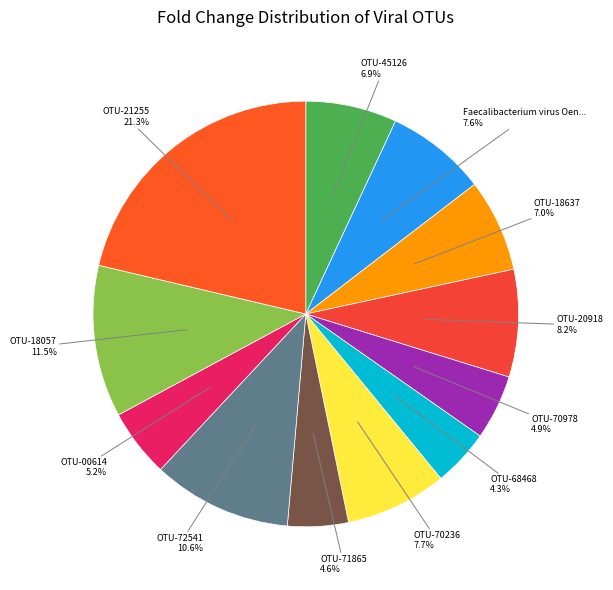

How many segments does this pie chart have?

12